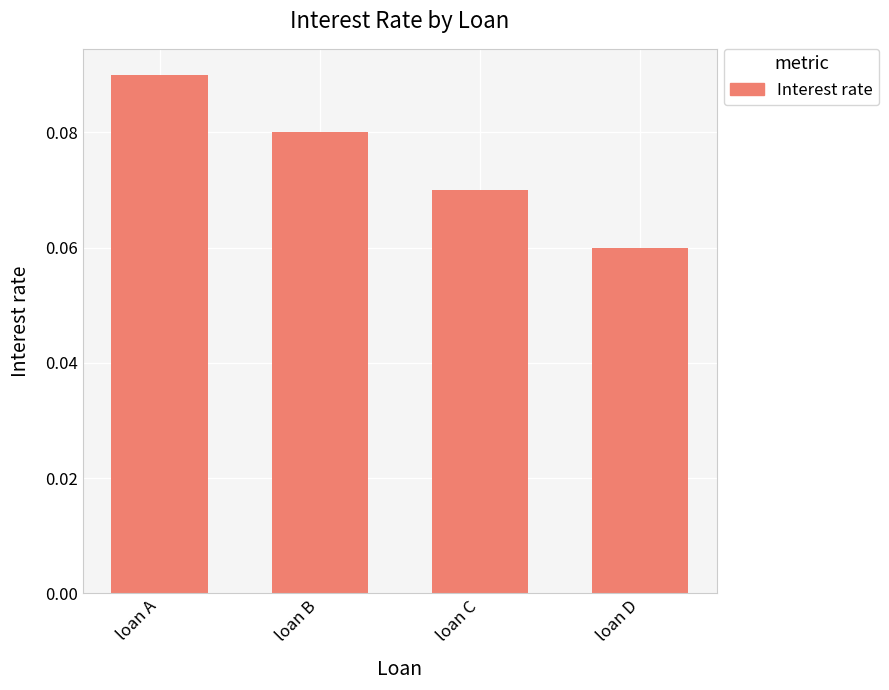

Which category has the lowest value across all series?

loan D